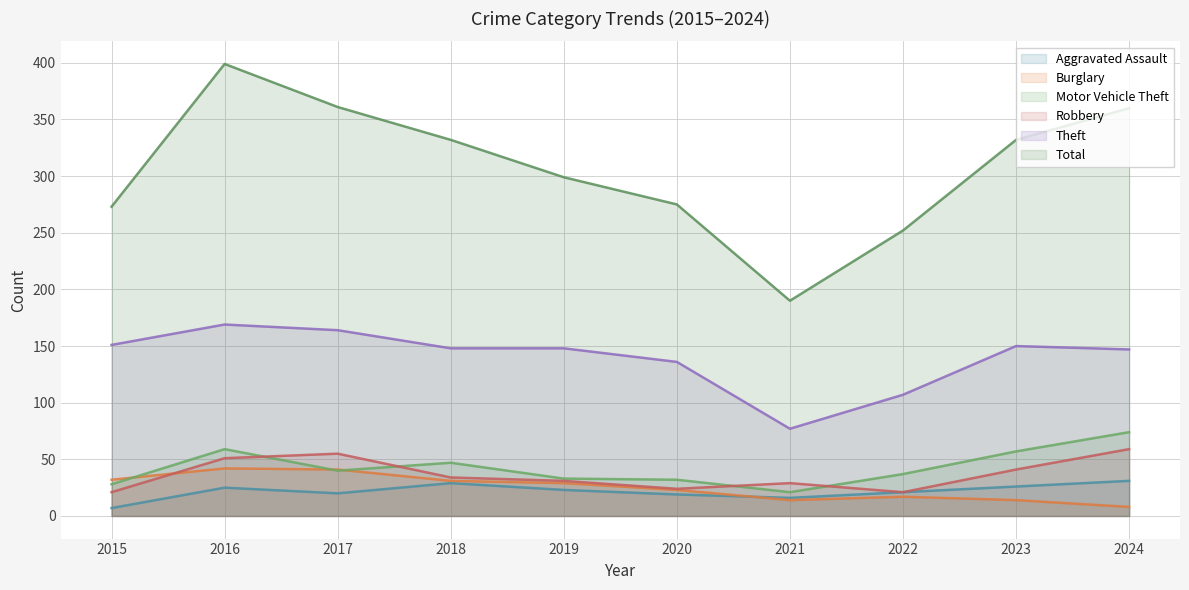

True or false: Aggravated Assault and Robbery cross at least once.

False